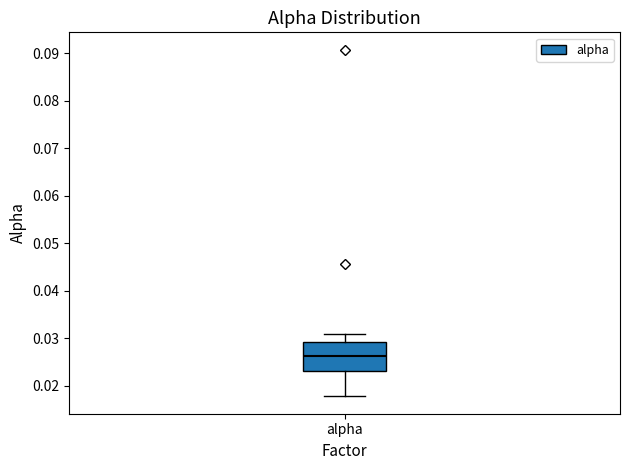

Transcribe this box plot: give where the median line is, the range the box spans, and where the two whiskers end, as read against the y-axis. The values are not printed on the chart, so give them approximately, as read against the axis.

median 0.026, box 0.023 to 0.029, whiskers 0.018 to 0.031